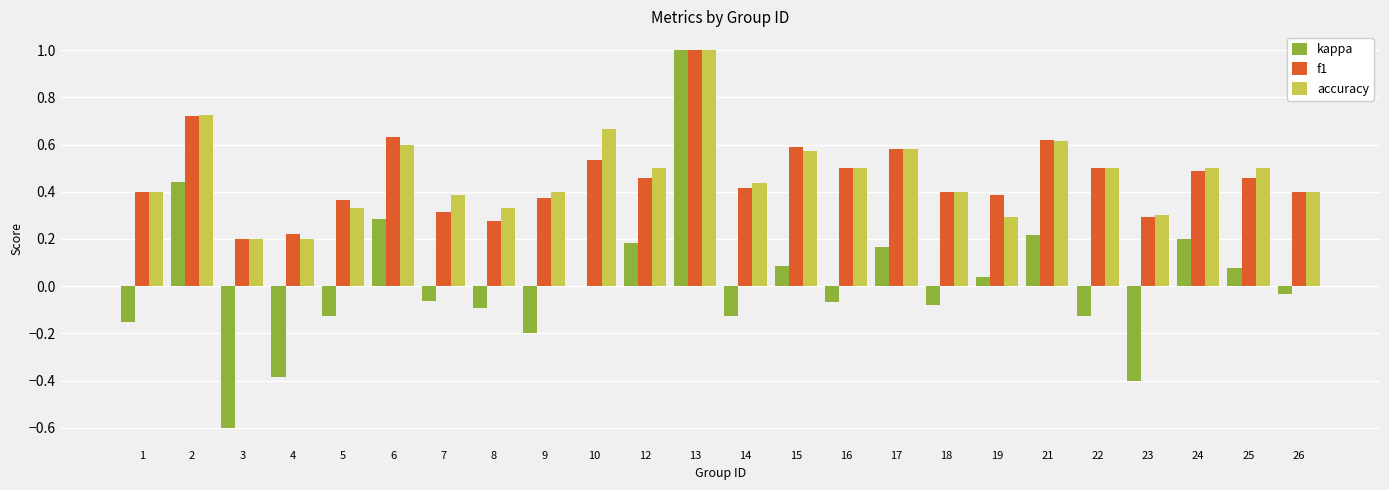

At which label does accuracy reach its peak?

13